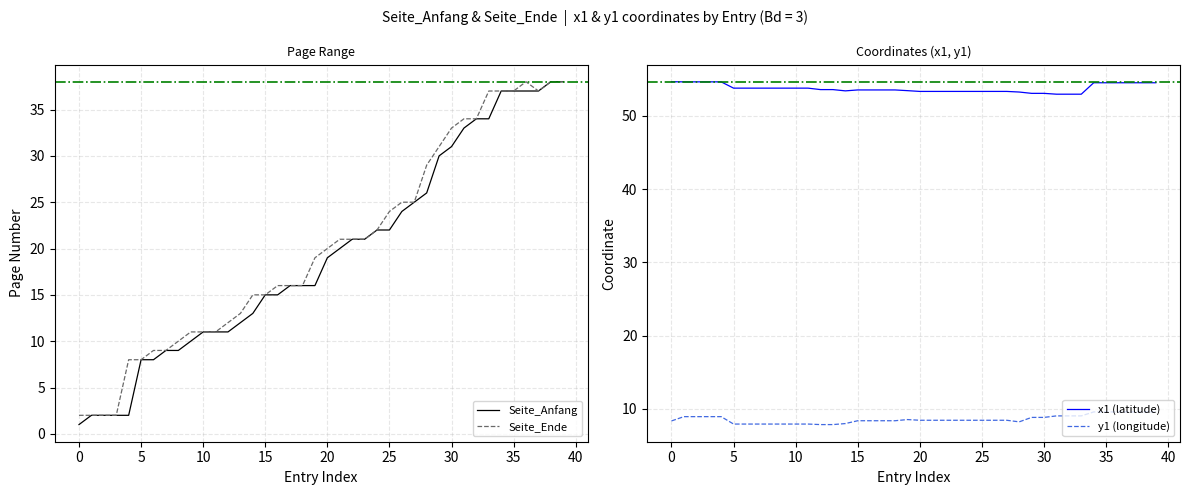

Reading left to right, extract all data points from this chart.

Seite_Anfang: 1.0	2.0	2.0	2.0	2.0	8.0	8.0	9.0	9.0	10.0	11.0	11.0	11.0	12.0	13.0	15.0	15.0	16.0	16.0	16.0	19.0	20.0	21.0	21.0	22.0	22.0	24.0	25.0	26.0	30.0	31.0	33.0	34.0	34.0	37.0	37.0	37.0	37.0	38.0	38.0
Seite_Ende: 2.0	2.0	2.0	2.0	8.0	8.0	9.0	9.0	10.0	11.0	11.0	11.0	12.0	13.0	15.0	15.0	16.0	16.0	16.0	19.0	20.0	21.0	21.0	21.0	22.0	24.0	25.0	25.0	29.0	31.0	33.0	34.0	34.0	37.0	37.0	37.0	38.0	37.0	38.0	38.0
x1 (latitude): 54.7	54.6	54.6	54.6	54.6	53.8	53.8	53.8	53.8	53.8	53.8	53.8	53.6	53.6	53.4	53.5	53.5	53.5	53.5	53.4	53.3	53.3	53.3	53.3	53.3	53.3	53.3	53.3	53.3	53.1	53.1	53.0	53.0	53.0	54.5	54.5	54.5	54.5	54.5	54.5
y1 (longitude): 8.3	8.9	8.9	8.9	8.9	7.9	7.9	7.9	7.9	7.9	7.9	7.9	7.8	7.8	8.0	8.4	8.4	8.4	8.4	8.5	8.4	8.4	8.4	8.4	8.4	8.4	8.4	8.4	8.2	8.8	8.8	9.0	9.0	9.0	9.6	9.6	9.6	9.6	9.6	9.6